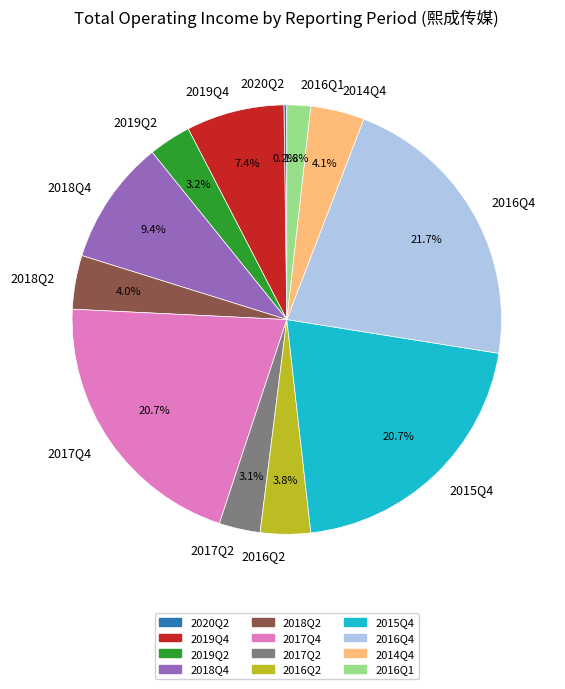

Do 2015Q4 and 2019Q2 together represent more than half of the pie?

No